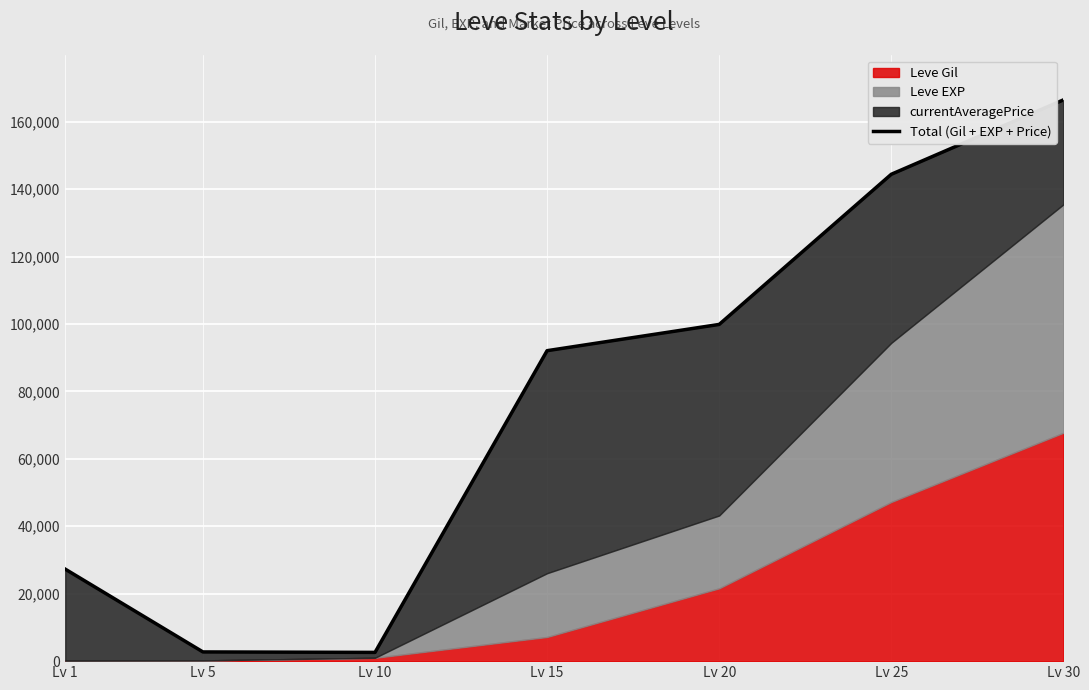

Rank the categories by value from highest to lowest.

Lv 30, Lv 25, Lv 20, Lv 15, Lv 1, Lv 5, Lv 10